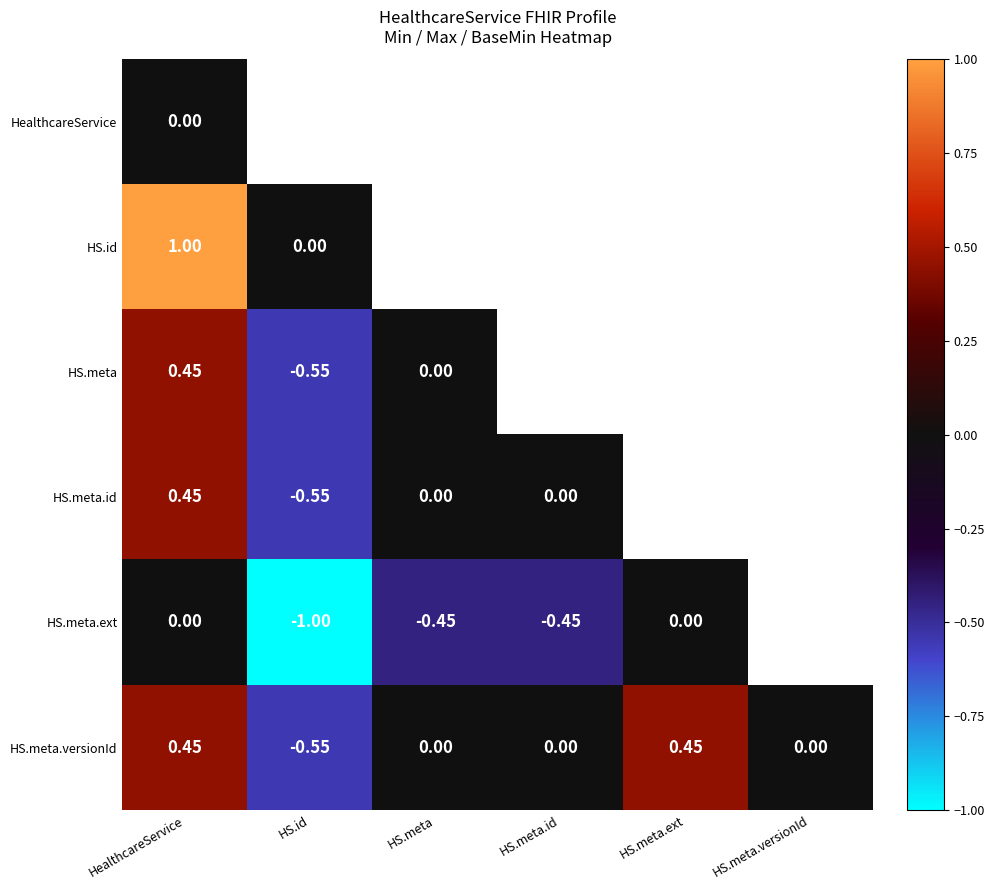

At which label does HS.meta.versionId first exceed 0?

HealthcareService